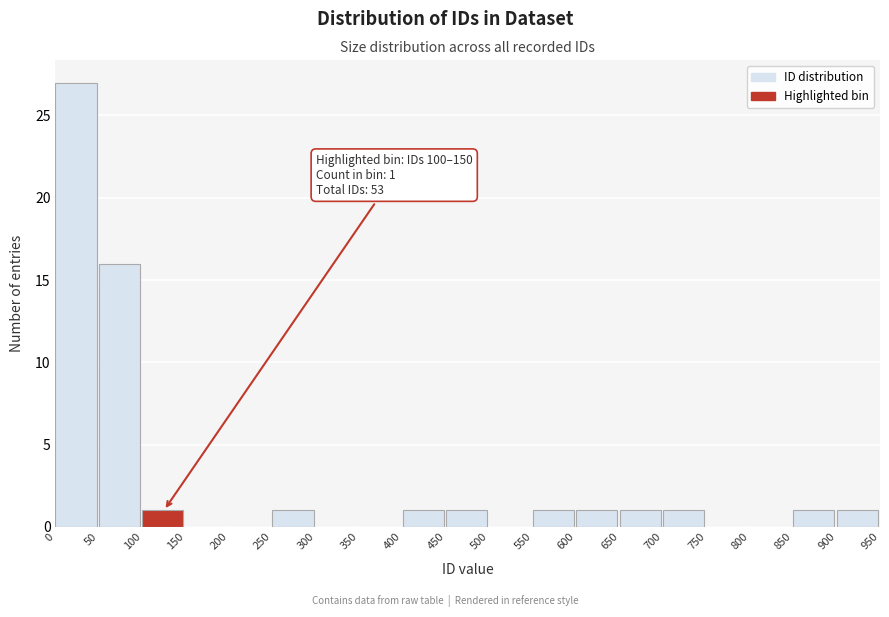

Which range on the x-axis has the tallest bar?

0 to 50